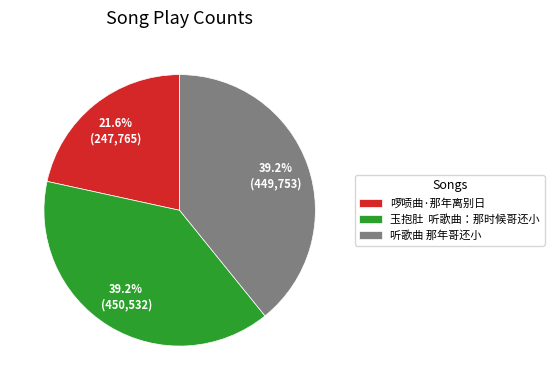

Does 听歌曲 那年哥还小 account for over 50% of the chart?

No